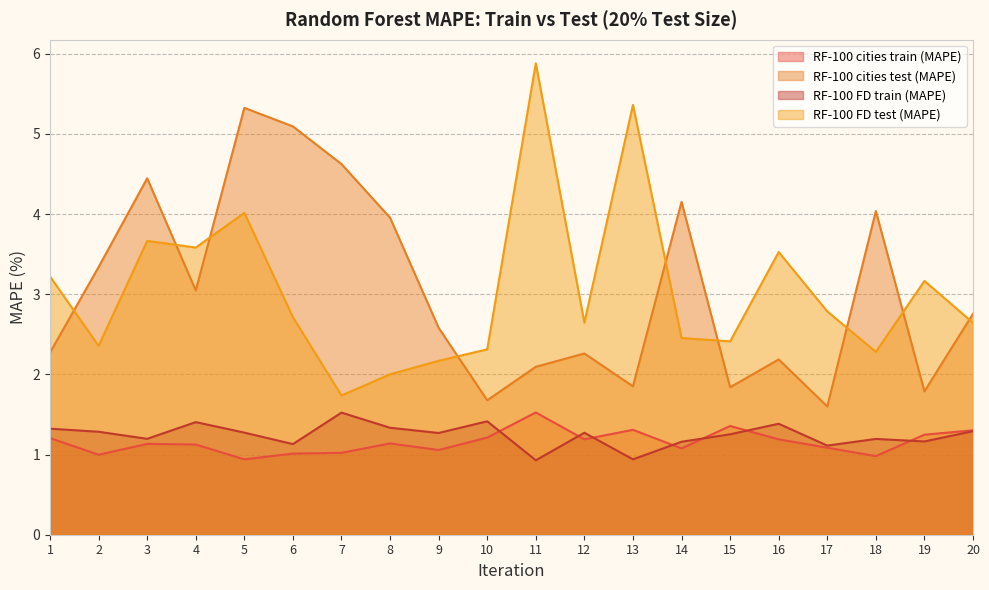

True or false: RF-100 cities test (MAPE) has more than 2 interior local peaks.

True